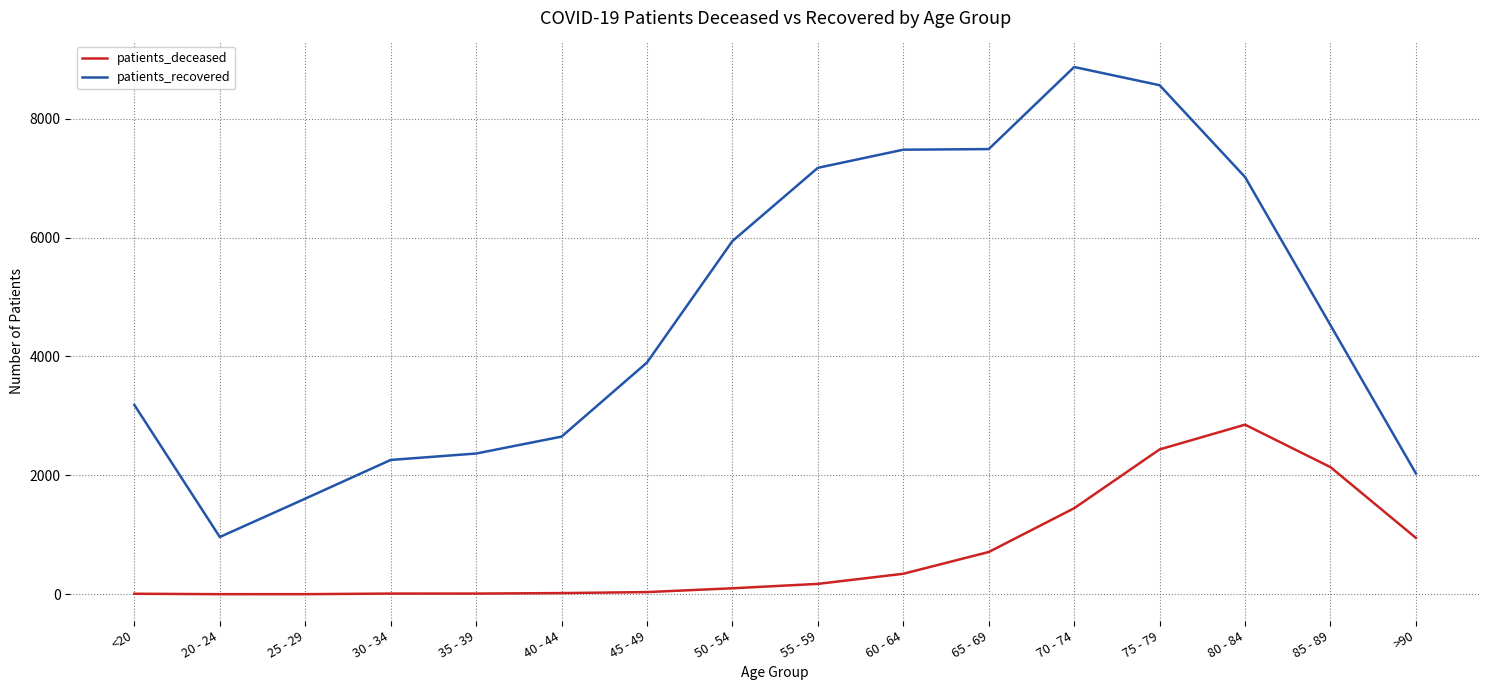

What is the maximum value for patients_recovered?

8867